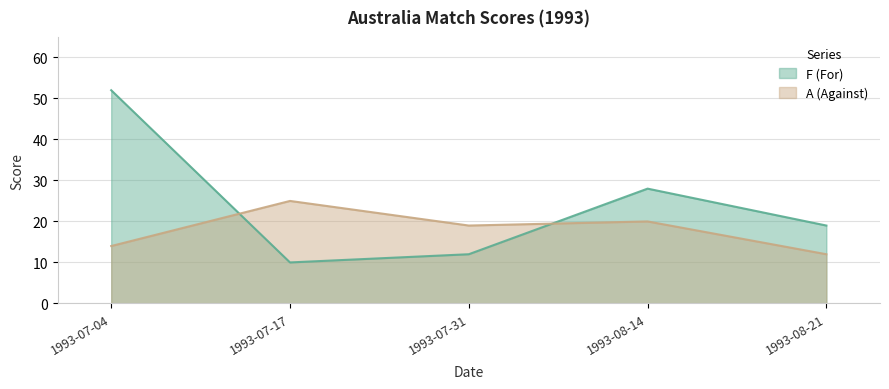

Between 1993-08-14 and 1993-08-21, which series saw the biggest shift?

F (For)